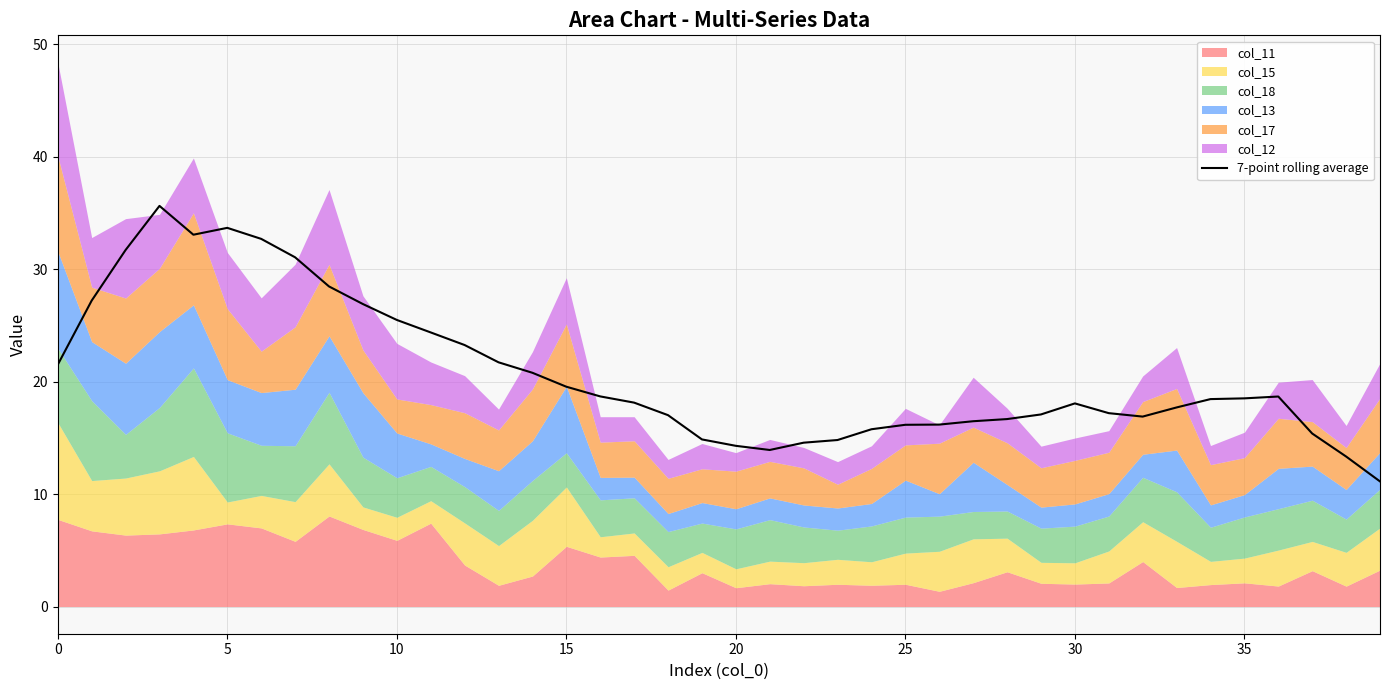

Reading left to right, transcribe all the data shown in this chart.

21.5	27.2	31.7	35.6	33.1	33.7	32.7	31.0	28.5	26.9	25.5	24.4	23.2	21.7	20.8	19.5	18.7	18.1	17.0	14.9	14.3	13.9	14.6	14.8	15.8	16.2	16.2	16.5	16.7	17.1	18.1	17.2	16.9	17.7	18.4	18.5	18.7	15.4	13.3	11.1